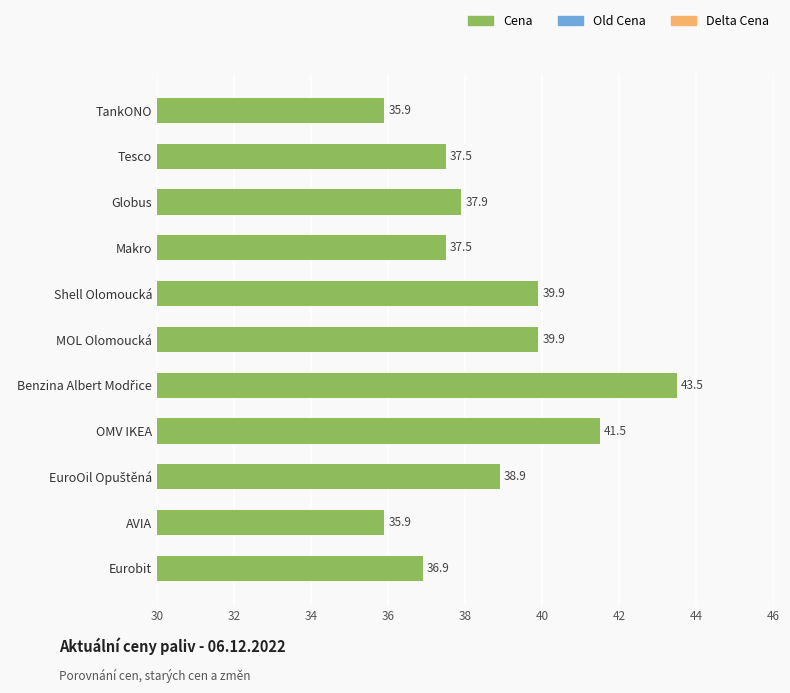

What is the label of the 5th bar from the top?

Shell Olomoucká